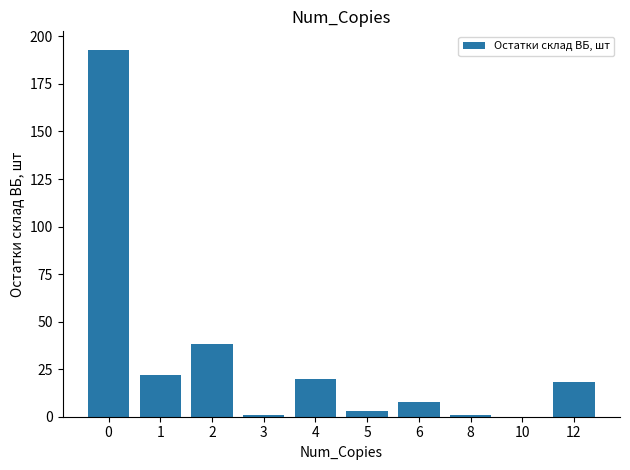

What is the change in value from 2 to 12?

-20